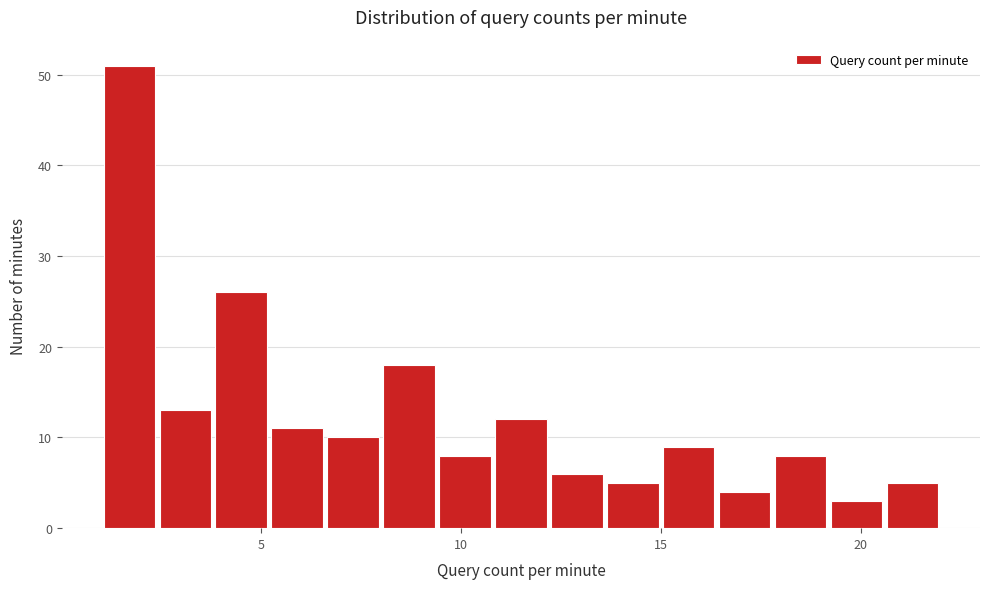

Around what value on the x-axis is the tallest bar? Give the approximate position of its centre, as read against the axis.

1.5